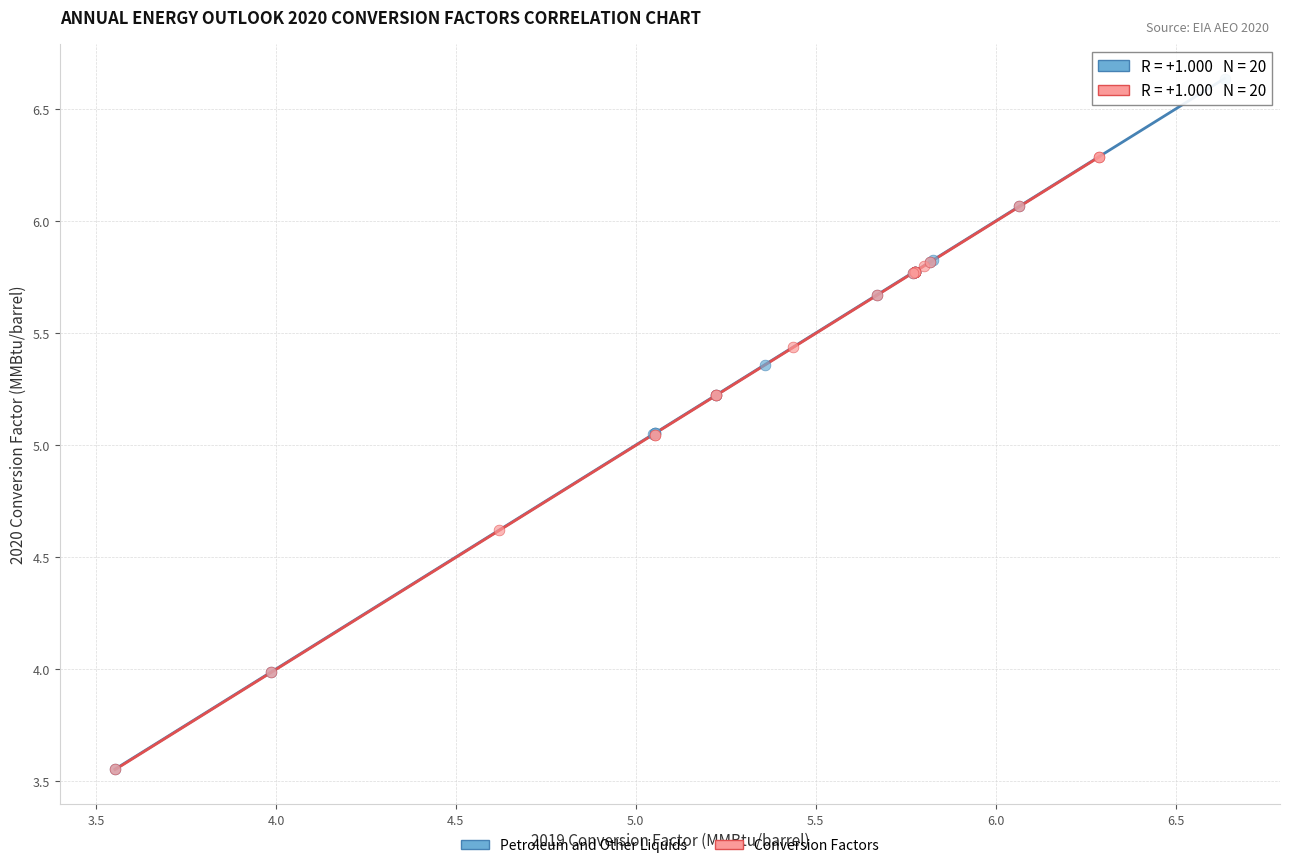

Which series has the widest spread of Y values?

Petroleum and Other Liquids